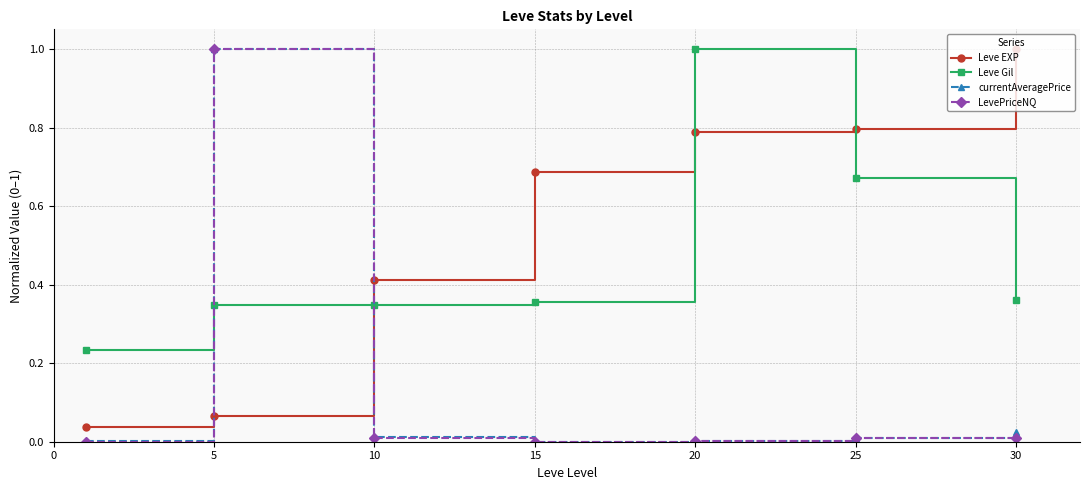

True or false: Leve EXP has more than 2 interior local peaks.

False